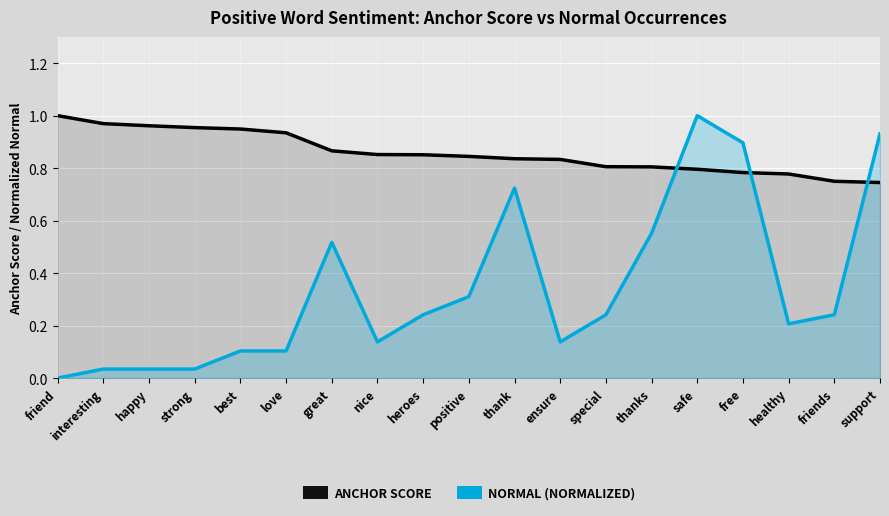

Where is the first local minimum for NORMAL (NORMALIZED)?

nice